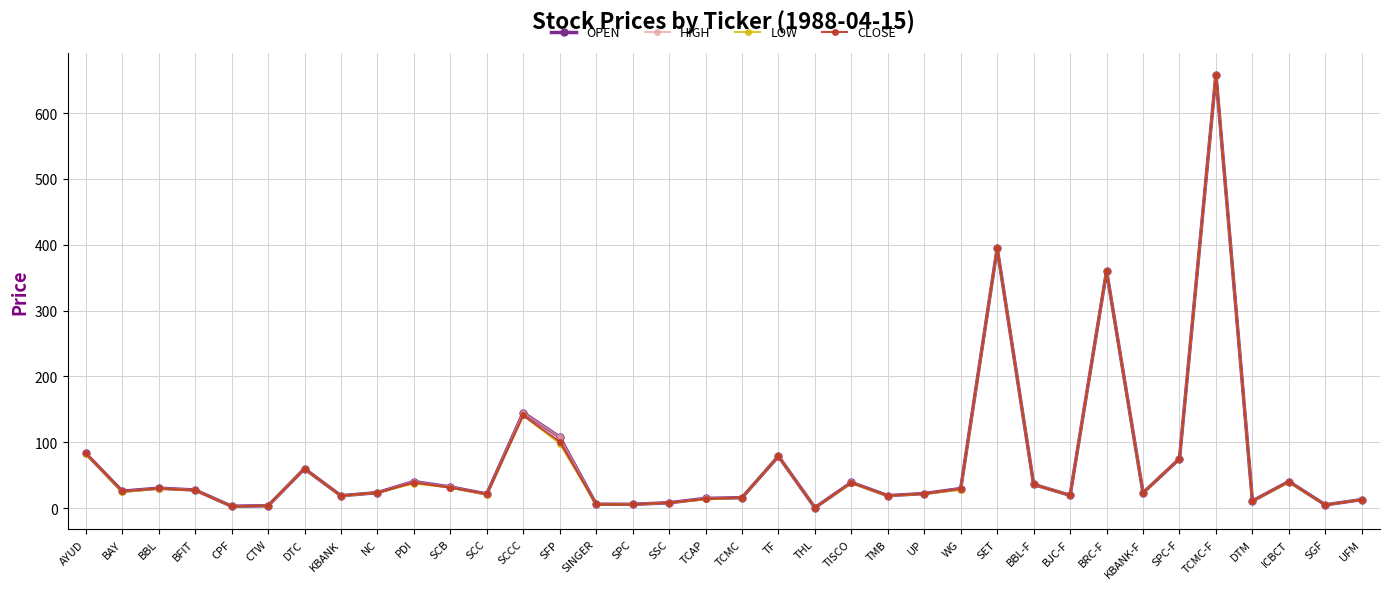

What is the label of the 5th point from the left?

CPF